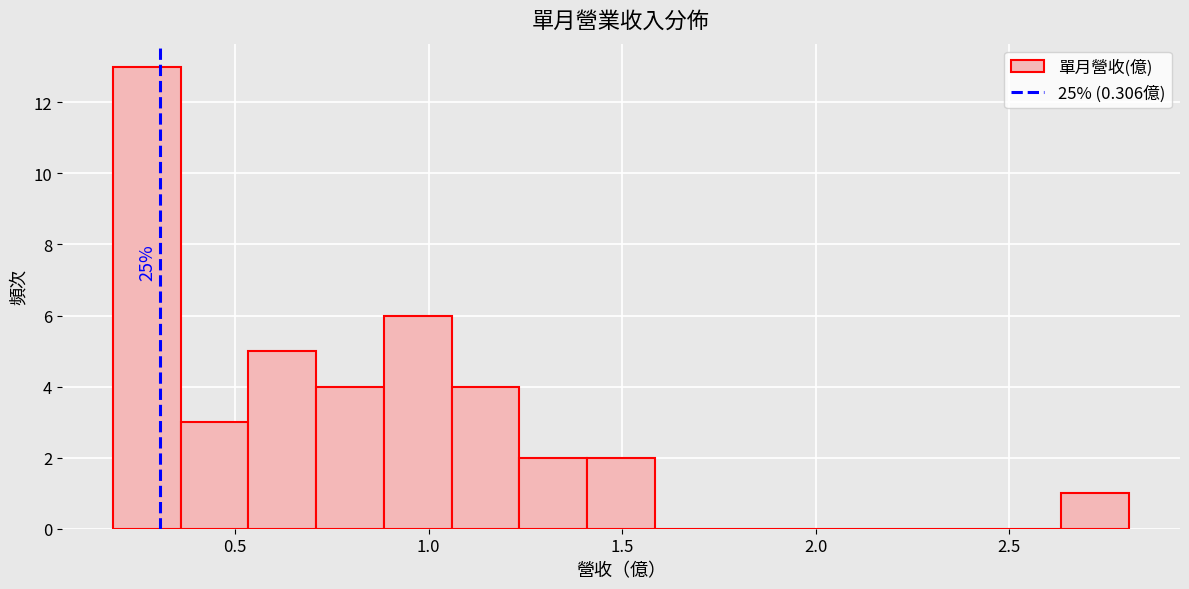

Around what value on the x-axis is the tallest bar? Give the approximate position of its centre, as read against the axis.

0.25